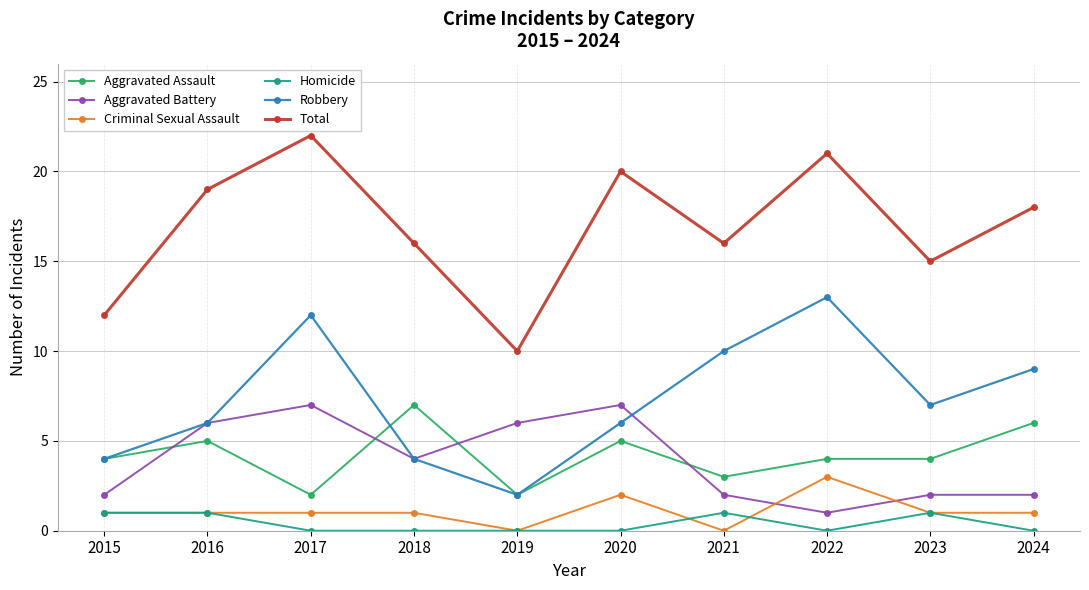

Which series has the largest total across all categories?

Total